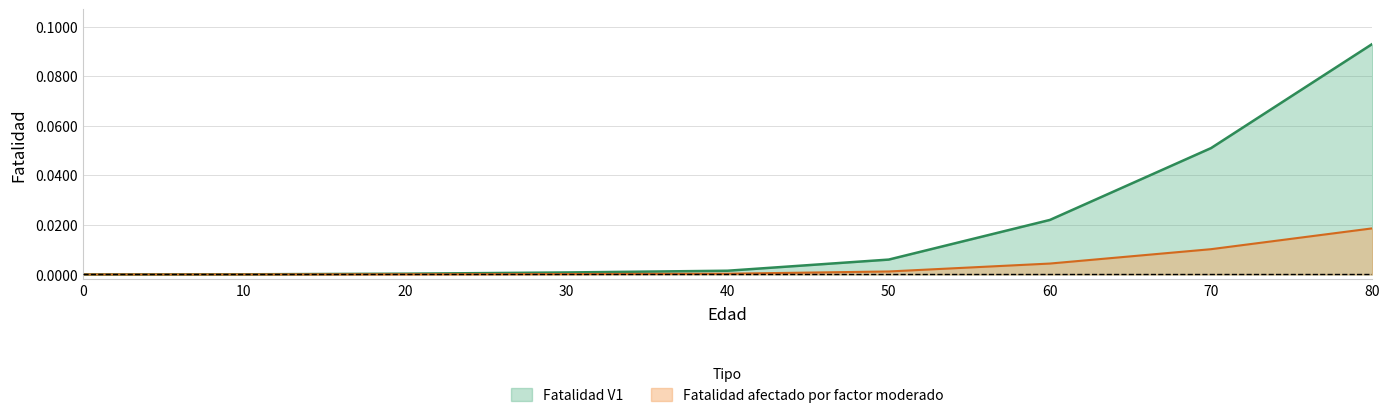

Which series changed the most between 0 and 50?

Fatalidad V1